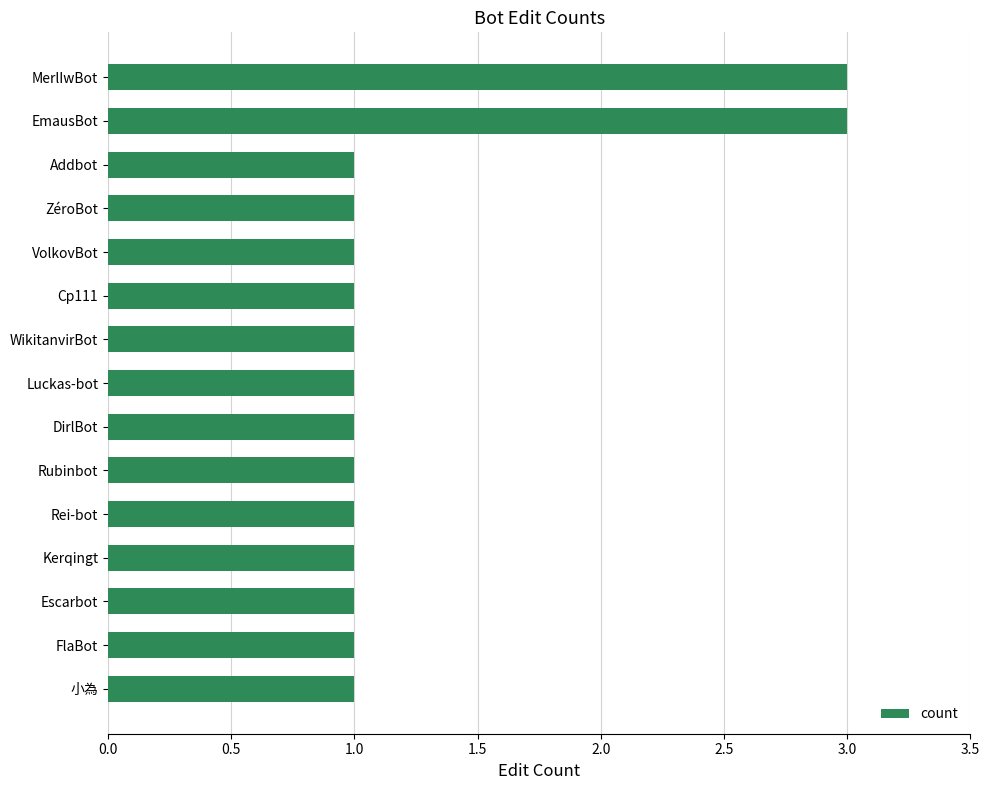

True or false: the data shows 3 at MerlIwBot.

True